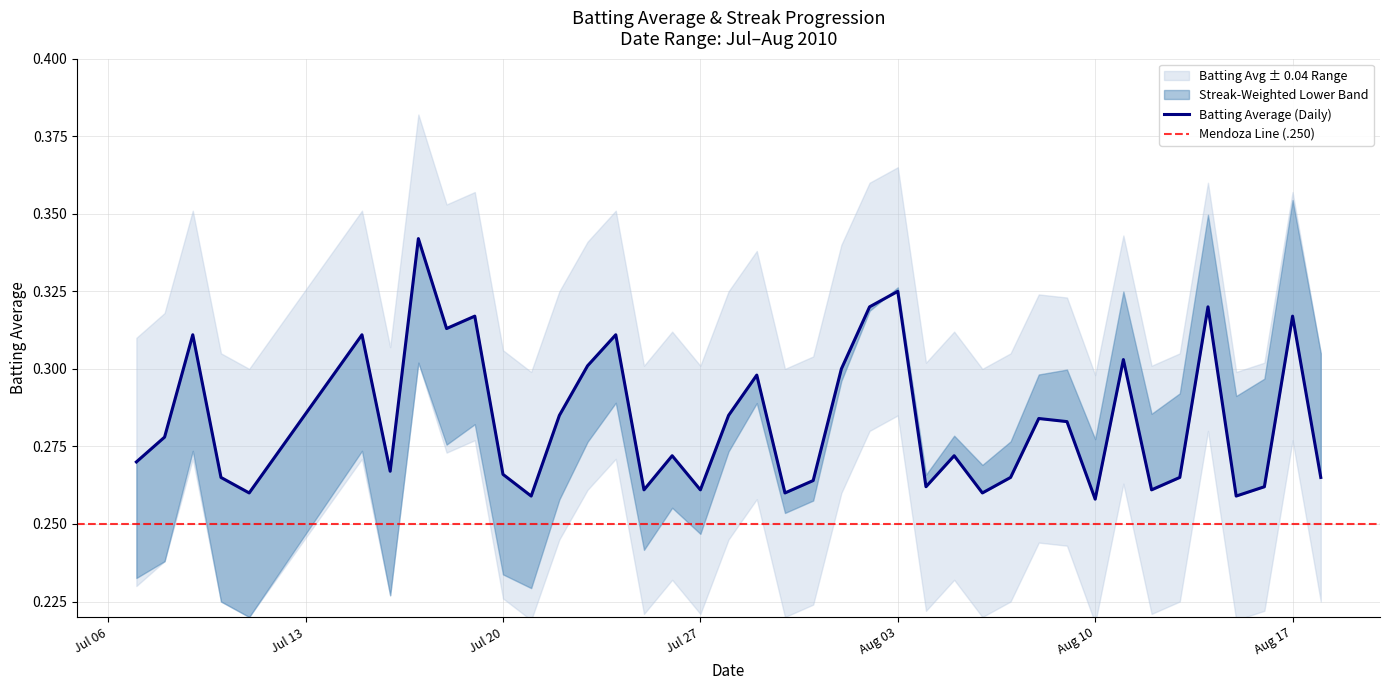

How many interior local valleys (lower than both neighbors) does the data have?

12